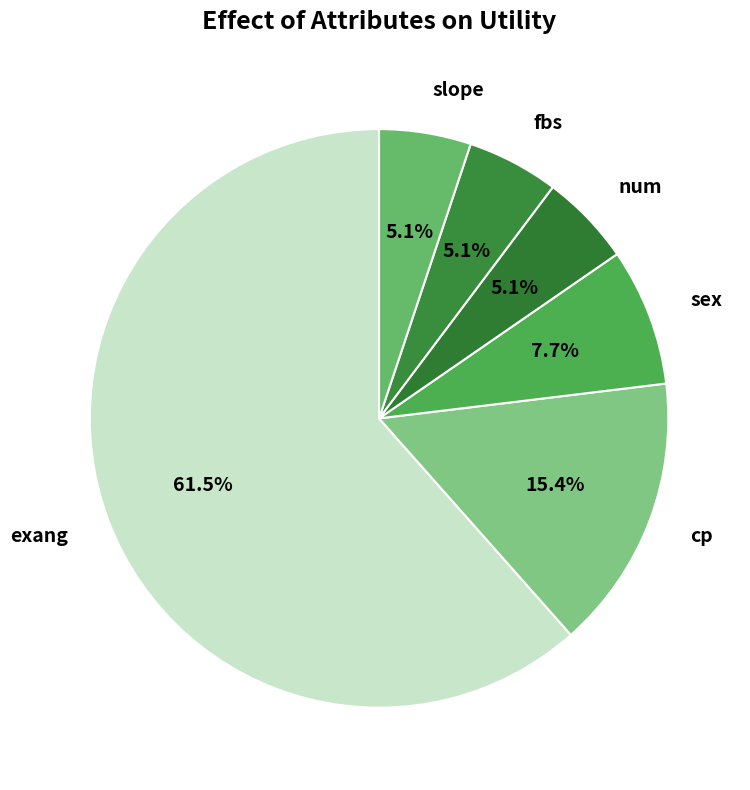

What percentage is NOT represented by sex?

92.3%